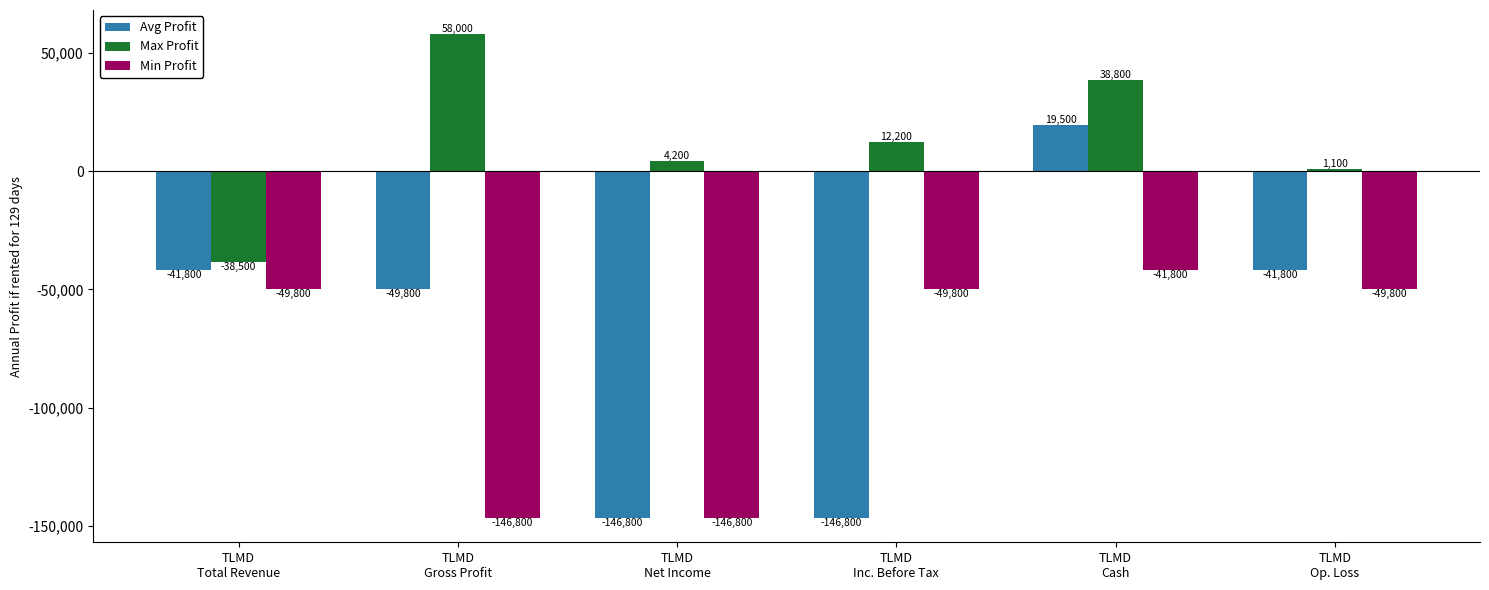

What is the lowest value of the Avg Profit series?

-146800